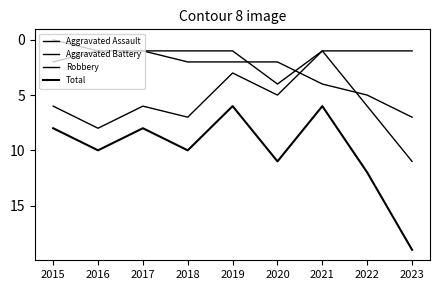

How many values in the Total series are below 10?

4